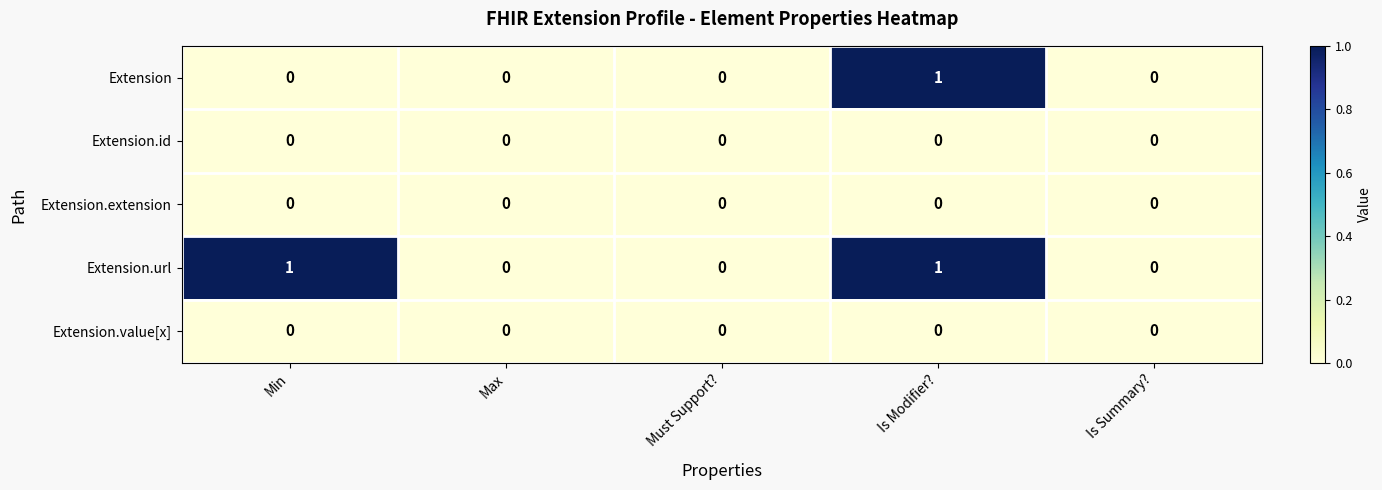

At which category is the sum across all series the highest?

Is Modifier?